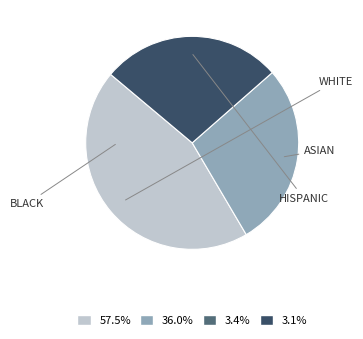

Is there a majority slice in this chart?

No